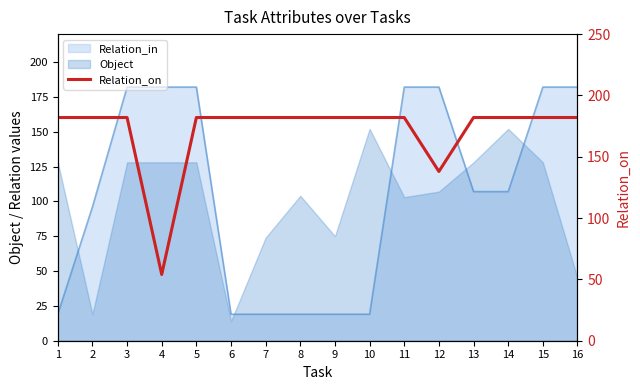

Approximately how many times larger is the value at 13 compared to 4?

3.4